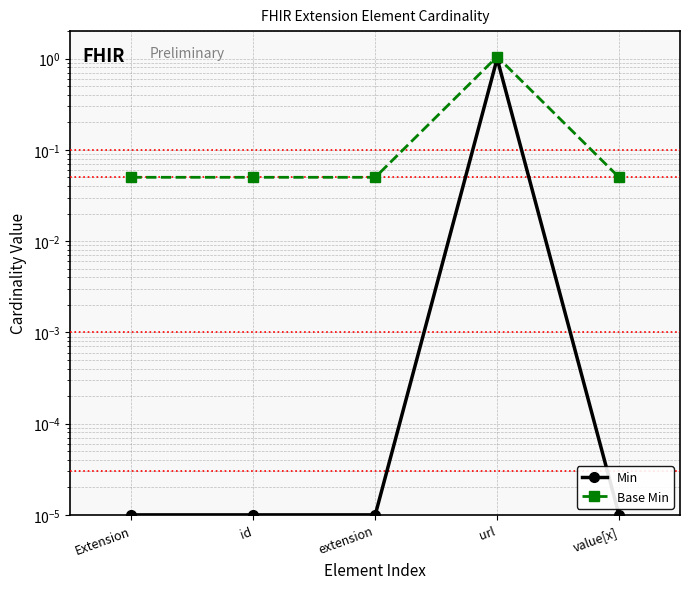

Which series changed the most between Extension and id?

Min